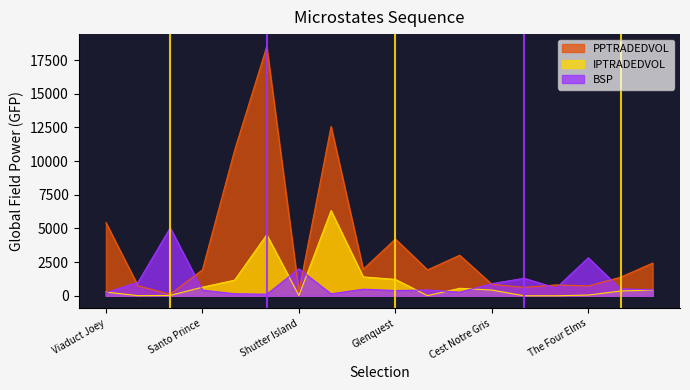

How many series are shown in this chart?

3